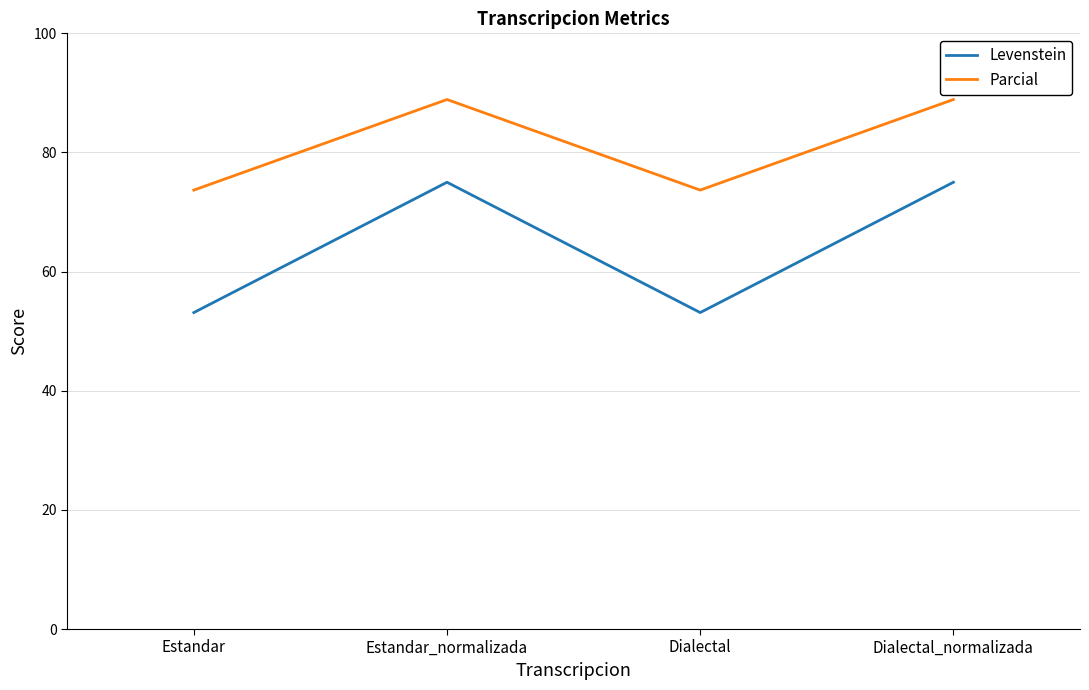

Does the chart display data point markers on the line(s)?

No